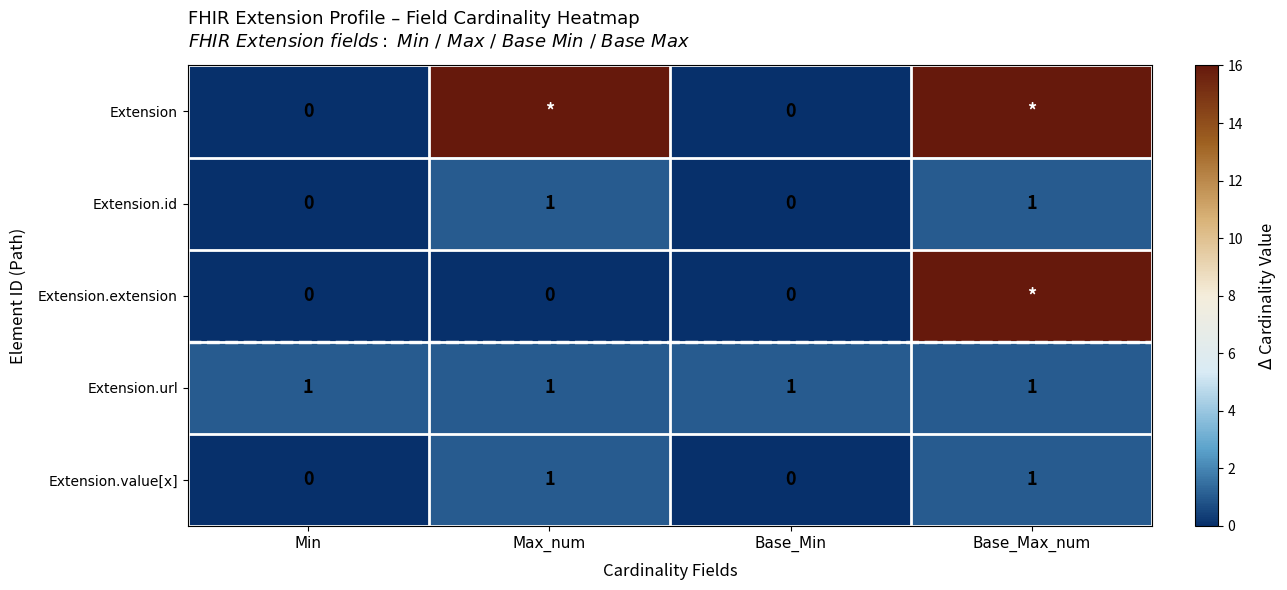

At which category does the chart reach its peak across all series?

Max_num